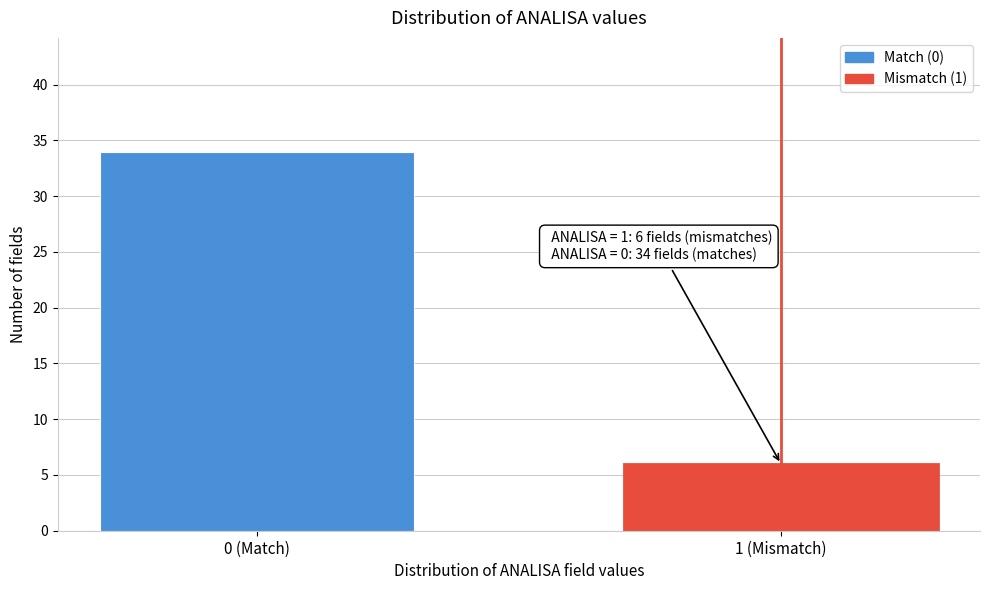

Reading right to left, list all the values displayed in this chart.

6	34